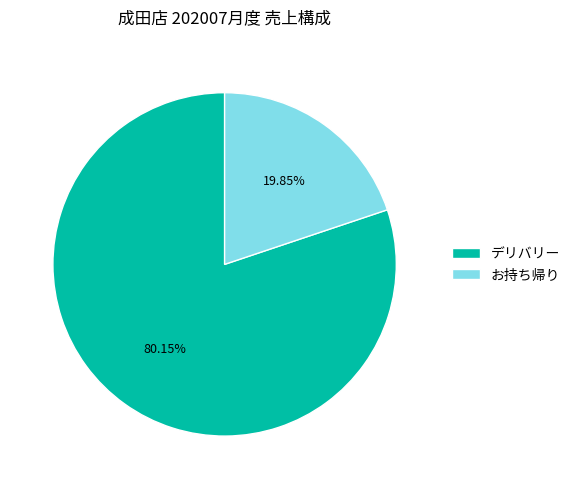

Count the number of slices in the pie.

2